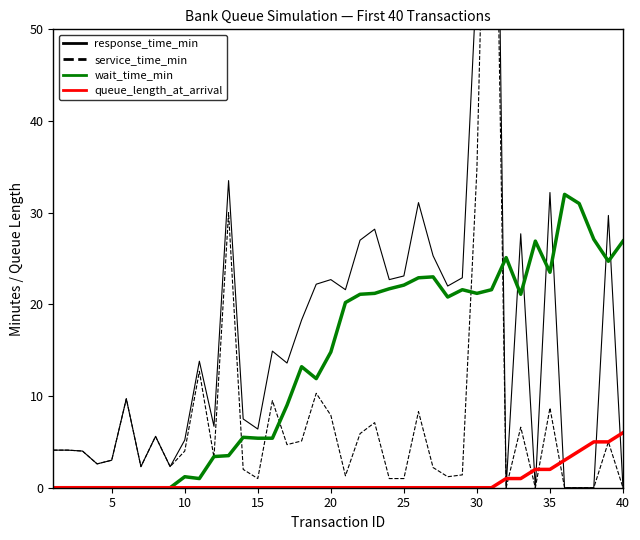

How many data points in response_time_min are above 13?

21